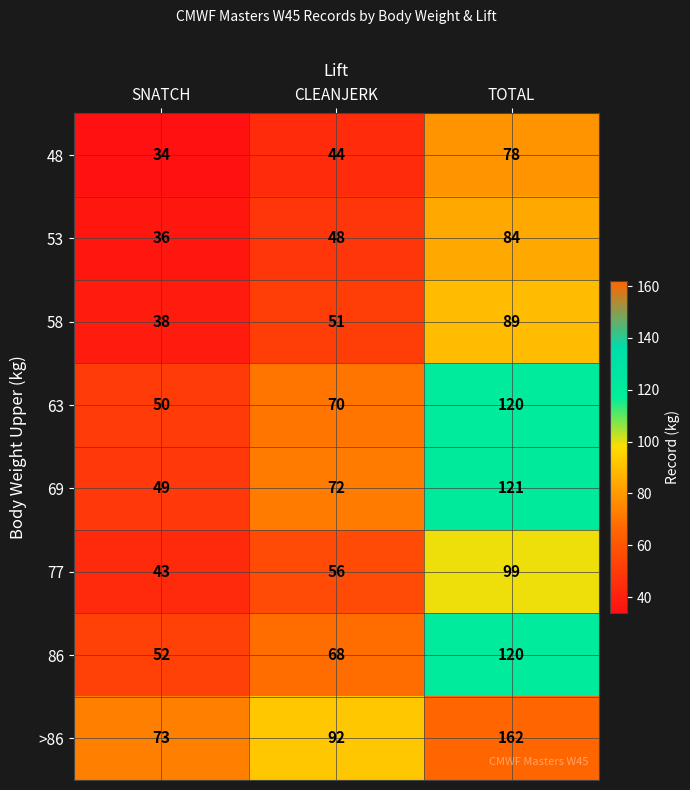

Count the 58 values in the range 38 to 89.

3